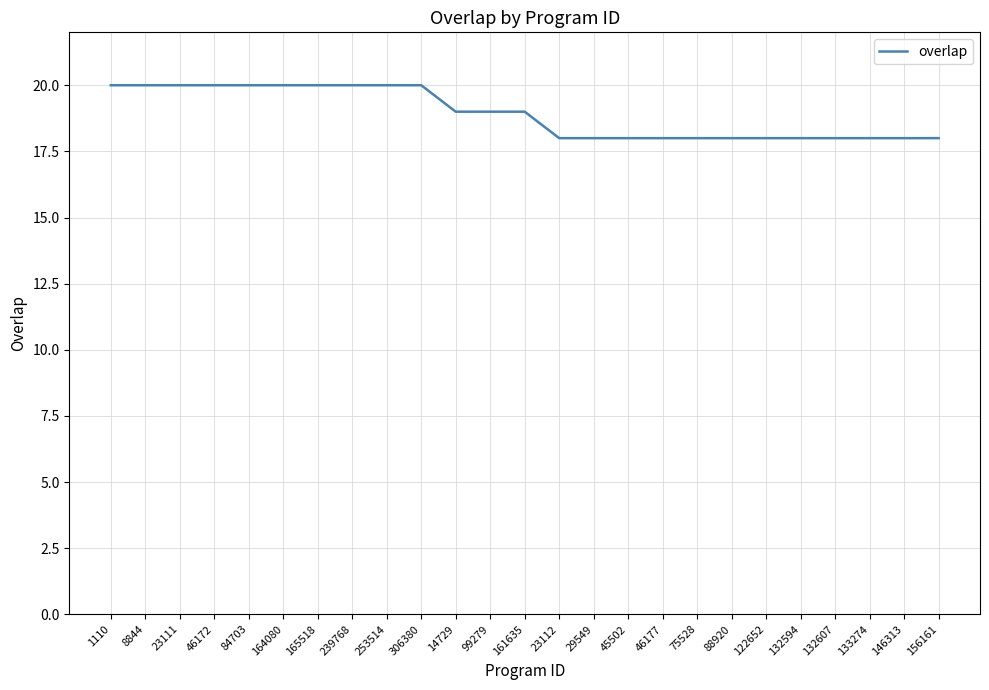

The value at 88920 is 8. True or false?

False